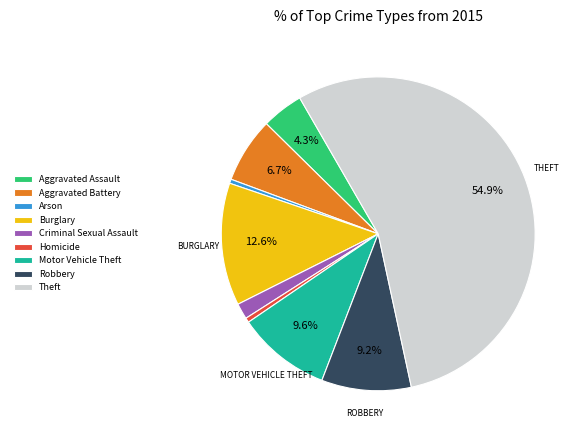

How much of the chart is everything except Burglary?

87.4%